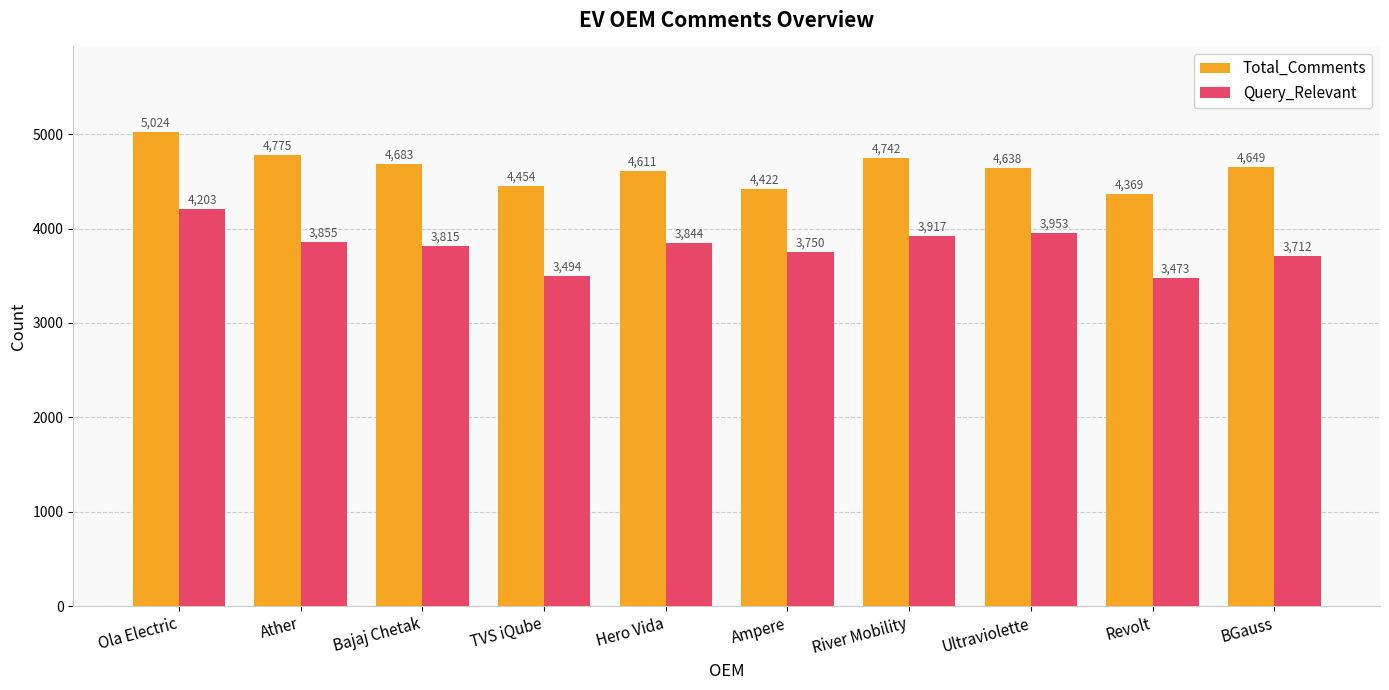

Reading left to right, transcribe all the data shown in this chart.

Total_Comments: Ola Electric=5024	Ather=4775	Bajaj Chetak=4683	TVS iQube=4454	Hero Vida=4611	Ampere=4422	River Mobility=4742	Ultraviolette=4638	Revolt=4369	BGauss=4649
Query_Relevant: Ola Electric=4203	Ather=3855	Bajaj Chetak=3815	TVS iQube=3494	Hero Vida=3844	Ampere=3750	River Mobility=3917	Ultraviolette=3953	Revolt=3473	BGauss=3712